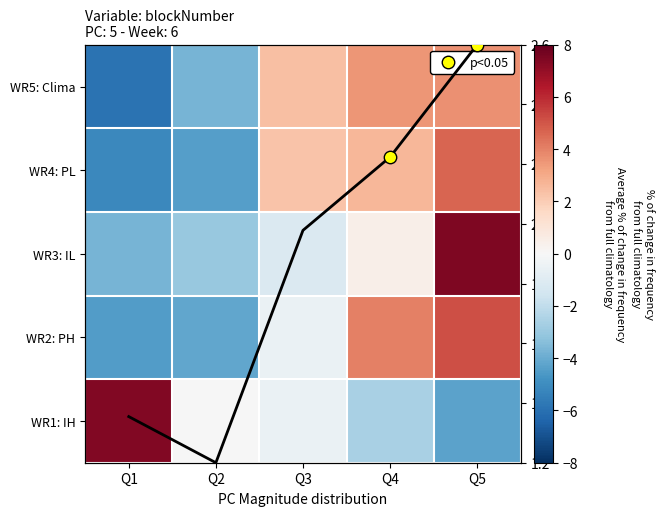

Which has a higher value, Q2 or Q4?

Q4